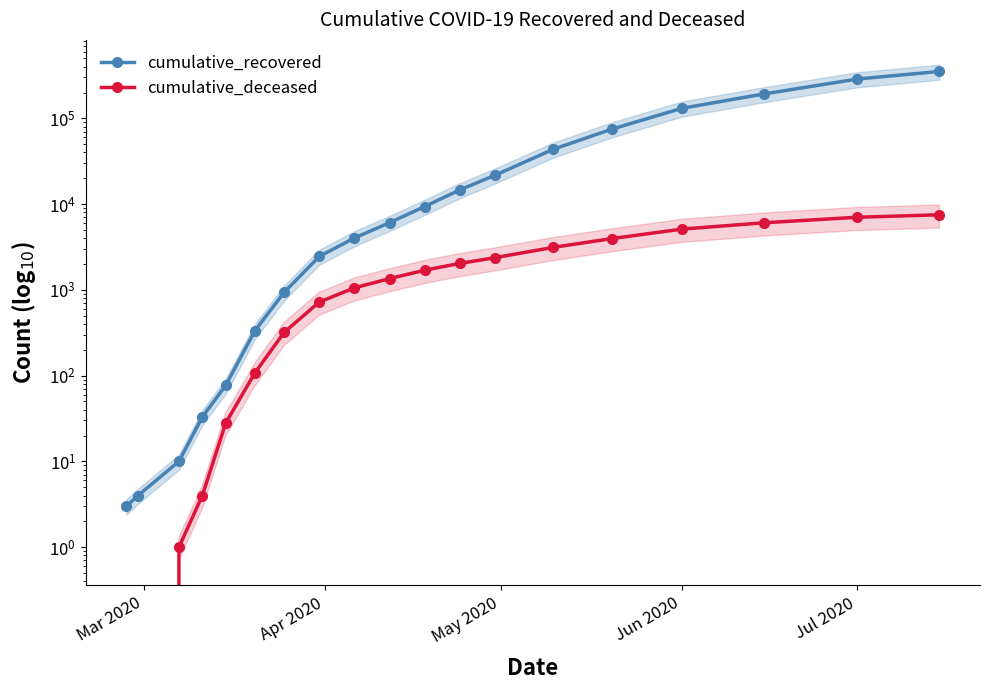

Rank the series by their maximum value, from highest to lowest.

cumulative_recovered, cumulative_deceased